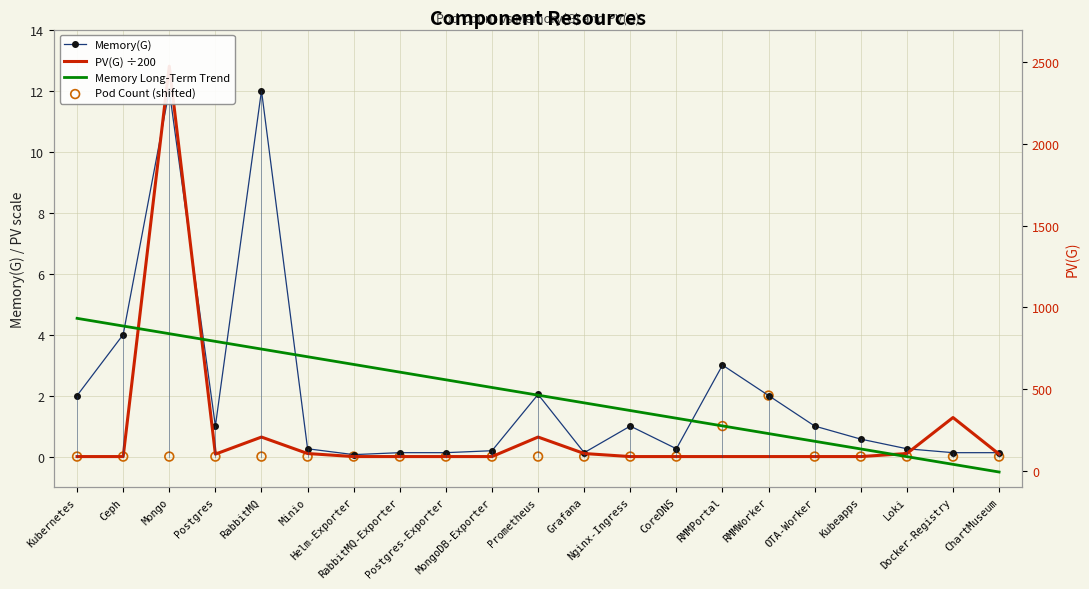

Which series contains the highest Y value?

PV(G) ÷200